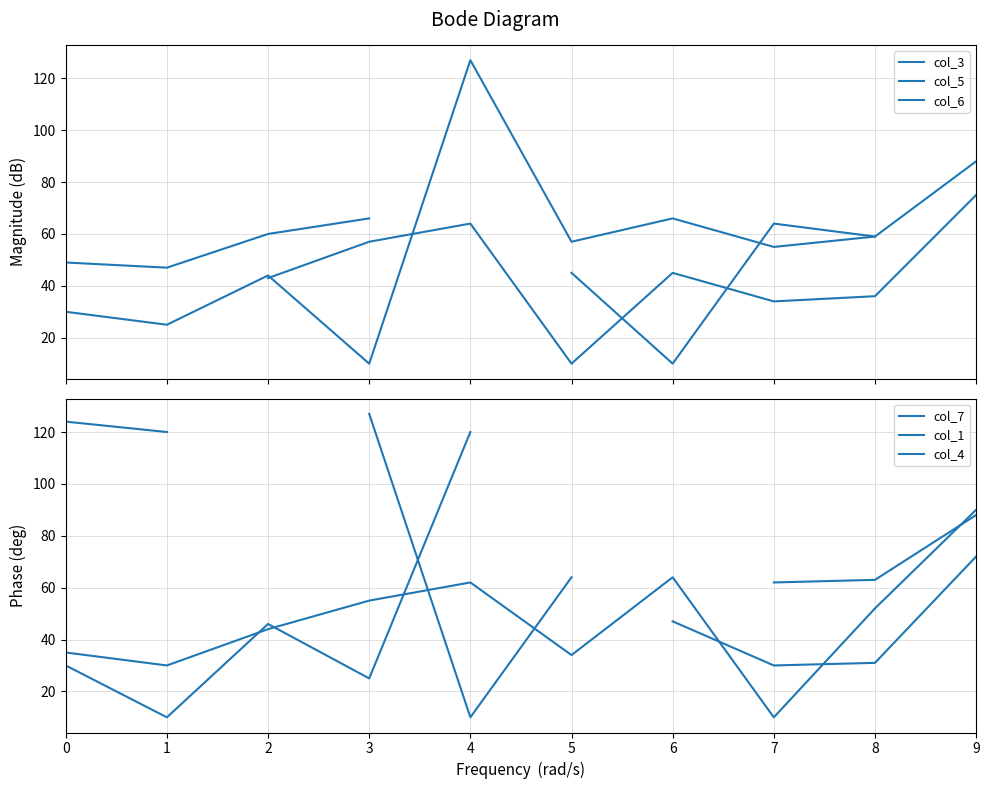

What is the value of the col_4 point at the 8th from the left?

62.0